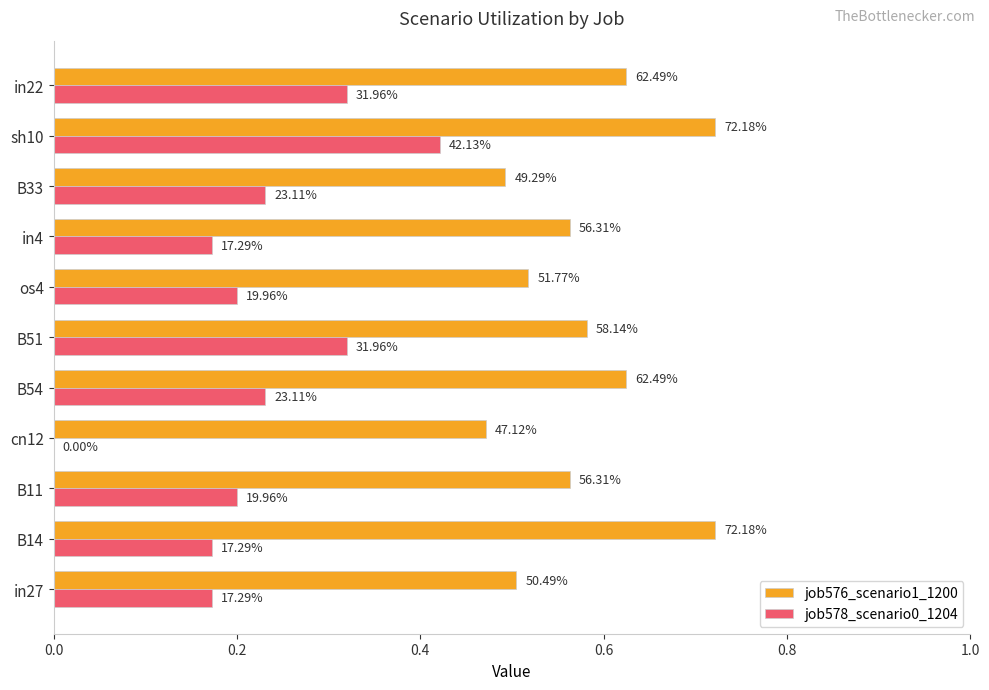

List the series in order of their peak value, lowest first.

job578_scenario0_1204, job576_scenario1_1200